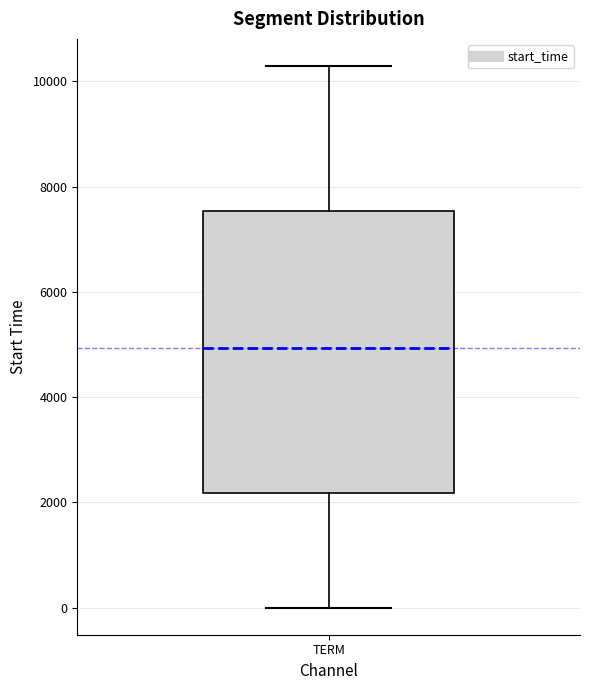

Transcribe this box plot: give where the median line is, the range the box spans, and where the two whiskers end, as read against the y-axis. The values are not printed on the chart, so give them approximately, as read against the axis.

median 5000, box 2200 to 7600, whiskers 0 to 10200